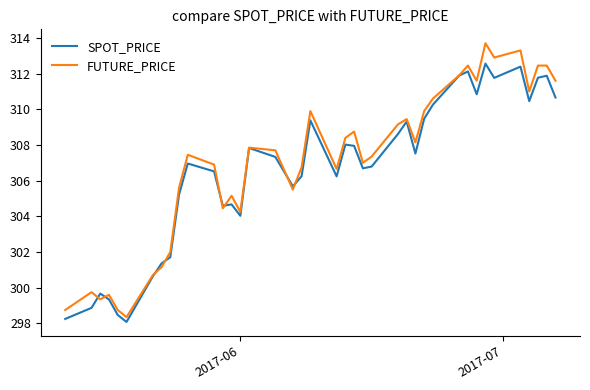

Which series ends up on top after the final intersection of SPOT_PRICE and FUTURE_PRICE?

FUTURE_PRICE